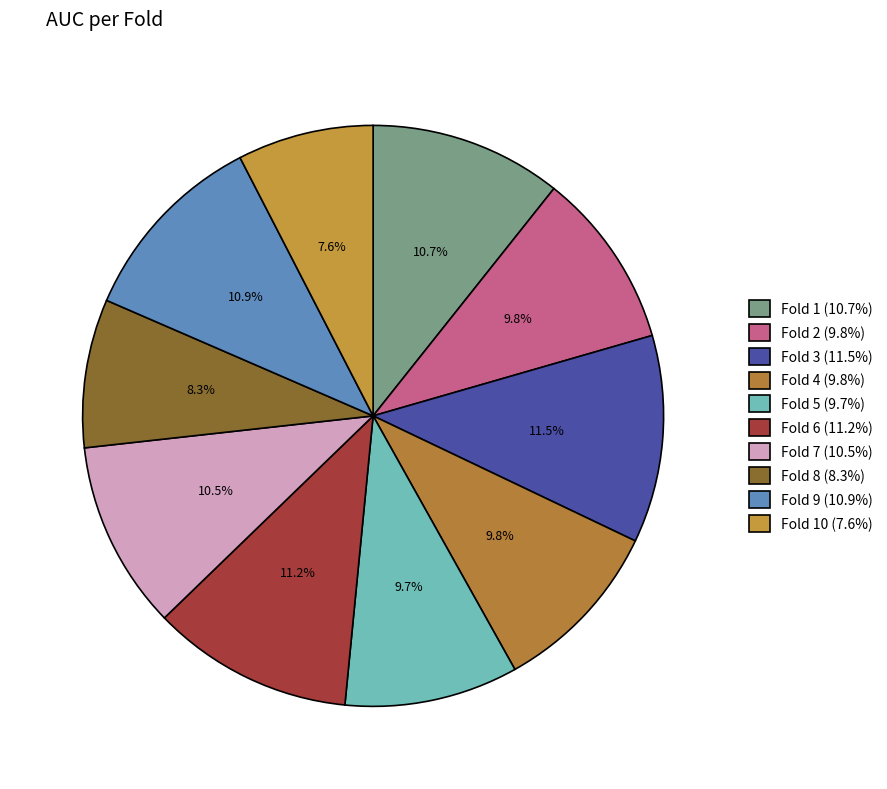

Count the number of slices in the pie.

10